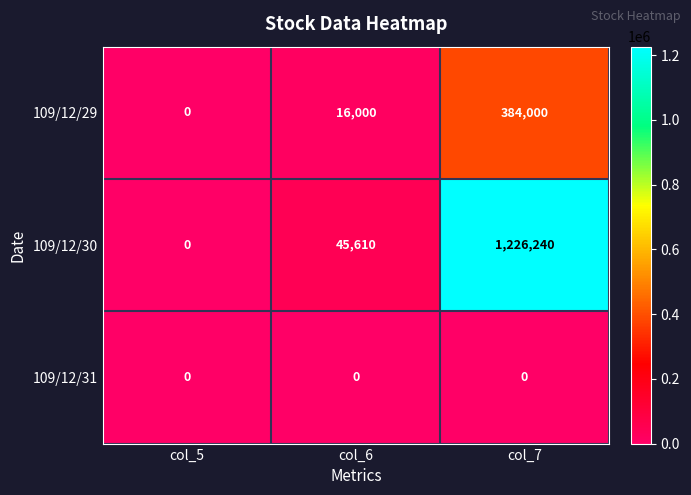

Reading right to left, what are all the values shown in this chart?

109/12/29: col_7=384000	col_6=16000	col_5=0
109/12/30: col_7=1226240	col_6=45610	col_5=0
109/12/31: col_7=0	col_6=0	col_5=0